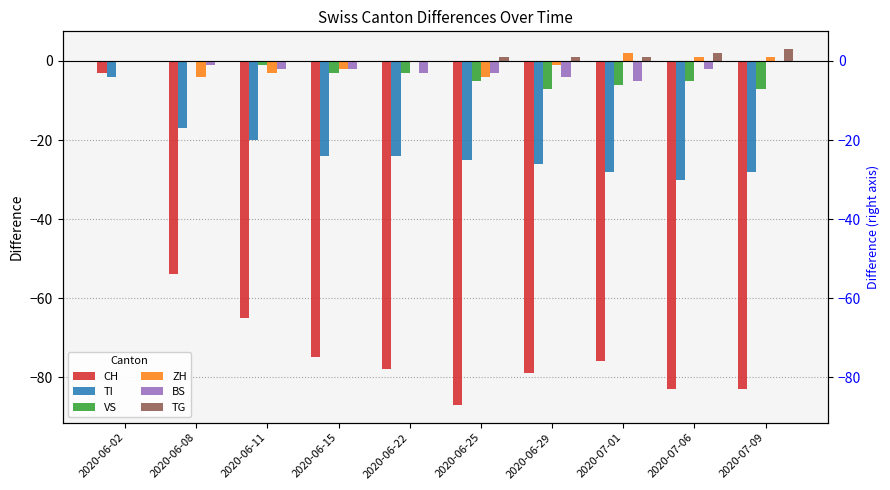

Is it true that TG equals 2 at 2020-07-06?

True